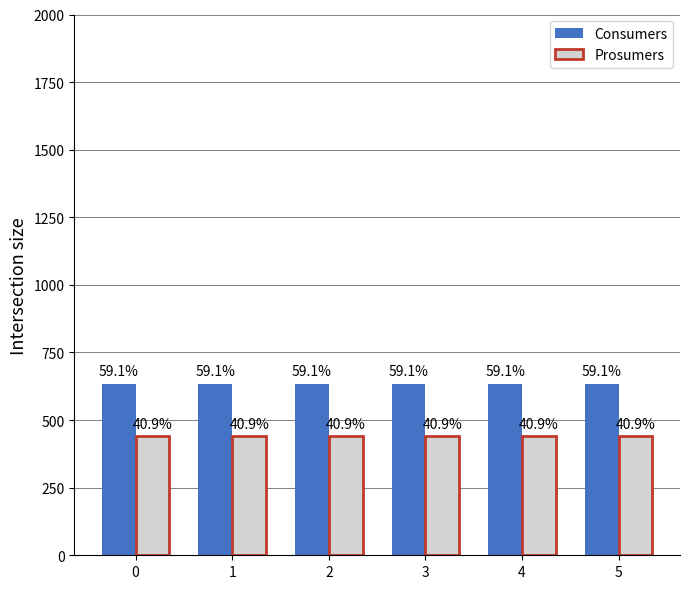

What is the sum of the Prosumers values at 0 and 2?

880